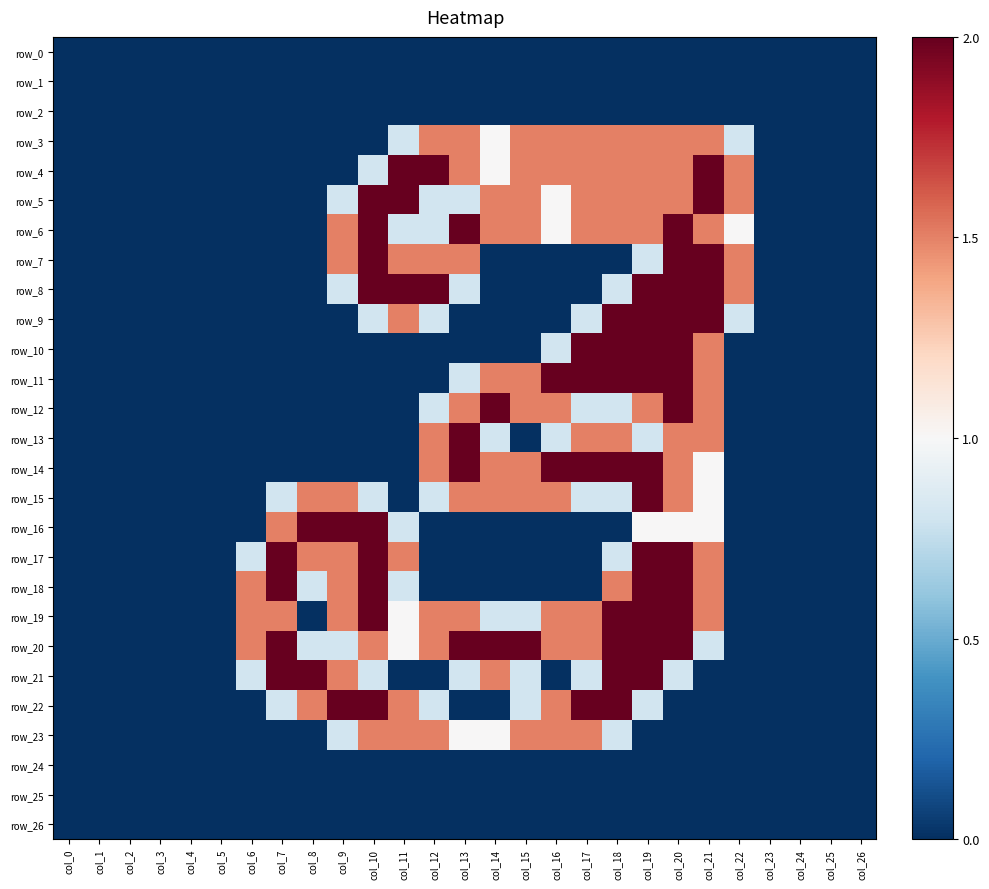

Reading right to left, transcribe all the data shown in this chart.

row_0: col_26=0.0	col_25=0.0	col_24=0.0	col_23=0.0	col_22=0.0	col_21=0.0	col_20=0.0	col_19=0.0	col_18=0.0	col_17=0.0	col_16=0.0	col_15=0.0	col_14=0.0	col_13=0.0	col_12=0.0	col_11=0.0	col_10=0.0	col_9=0.0	col_8=0.0	col_7=0.0	col_6=0.0	col_5=0.0	col_4=0.0	col_3=0.0	col_2=0.0	col_1=0.0	col_0=0.0
row_1: col_26=0.0	col_25=0.0	col_24=0.0	col_23=0.0	col_22=0.0	col_21=0.0	col_20=0.0	col_19=0.0	col_18=0.0	col_17=0.0	col_16=0.0	col_15=0.0	col_14=0.0	col_13=0.0	col_12=0.0	col_11=0.0	col_10=0.0	col_9=0.0	col_8=0.0	col_7=0.0	col_6=0.0	col_5=0.0	col_4=0.0	col_3=0.0	col_2=0.0	col_1=0.0	col_0=0.0
row_2: col_26=0.0	col_25=0.0	col_24=0.0	col_23=0.0	col_22=0.0	col_21=0.0	col_20=0.0	col_19=0.0	col_18=0.0	col_17=0.0	col_16=0.0	col_15=0.0	col_14=0.0	col_13=0.0	col_12=0.0	col_11=0.0	col_10=0.0	col_9=0.0	col_8=0.0	col_7=0.0	col_6=0.0	col_5=0.0	col_4=0.0	col_3=0.0	col_2=0.0	col_1=0.0	col_0=0.0
row_3: col_26=0.0	col_25=0.0	col_24=0.0	col_23=0.0	col_22=0.8	col_21=1.5	col_20=1.5	col_19=1.5	col_18=1.5	col_17=1.5	col_16=1.5	col_15=1.5	col_14=1.0	col_13=1.5	col_12=1.5	col_11=0.8	col_10=0.0	col_9=0.0	col_8=0.0	col_7=0.0	col_6=0.0	col_5=0.0	col_4=0.0	col_3=0.0	col_2=0.0	col_1=0.0	col_0=0.0
row_4: col_26=0.0	col_25=0.0	col_24=0.0	col_23=0.0	col_22=1.5	col_21=2.0	col_20=1.5	col_19=1.5	col_18=1.5	col_17=1.5	col_16=1.5	col_15=1.5	col_14=1.0	col_13=1.5	col_12=2.0	col_11=2.0	col_10=0.8	col_9=0.0	col_8=0.0	col_7=0.0	col_6=0.0	col_5=0.0	col_4=0.0	col_3=0.0	col_2=0.0	col_1=0.0	col_0=0.0
row_5: col_26=0.0	col_25=0.0	col_24=0.0	col_23=0.0	col_22=1.5	col_21=2.0	col_20=1.5	col_19=1.5	col_18=1.5	col_17=1.5	col_16=1.0	col_15=1.5	col_14=1.5	col_13=0.8	col_12=0.8	col_11=2.0	col_10=2.0	col_9=0.8	col_8=0.0	col_7=0.0	col_6=0.0	col_5=0.0	col_4=0.0	col_3=0.0	col_2=0.0	col_1=0.0	col_0=0.0
row_6: col_26=0.0	col_25=0.0	col_24=0.0	col_23=0.0	col_22=1.0	col_21=1.5	col_20=2.0	col_19=1.5	col_18=1.5	col_17=1.5	col_16=1.0	col_15=1.5	col_14=1.5	col_13=2.0	col_12=0.8	col_11=0.8	col_10=2.0	col_9=1.5	col_8=0.0	col_7=0.0	col_6=0.0	col_5=0.0	col_4=0.0	col_3=0.0	col_2=0.0	col_1=0.0	col_0=0.0
row_7: col_26=0.0	col_25=0.0	col_24=0.0	col_23=0.0	col_22=1.5	col_21=2.0	col_20=2.0	col_19=0.8	col_18=0.0	col_17=0.0	col_16=0.0	col_15=0.0	col_14=0.0	col_13=1.5	col_12=1.5	col_11=1.5	col_10=2.0	col_9=1.5	col_8=0.0	col_7=0.0	col_6=0.0	col_5=0.0	col_4=0.0	col_3=0.0	col_2=0.0	col_1=0.0	col_0=0.0
row_8: col_26=0.0	col_25=0.0	col_24=0.0	col_23=0.0	col_22=1.5	col_21=2.0	col_20=2.0	col_19=2.0	col_18=0.8	col_17=0.0	col_16=0.0	col_15=0.0	col_14=0.0	col_13=0.8	col_12=2.0	col_11=2.0	col_10=2.0	col_9=0.8	col_8=0.0	col_7=0.0	col_6=0.0	col_5=0.0	col_4=0.0	col_3=0.0	col_2=0.0	col_1=0.0	col_0=0.0
row_9: col_26=0.0	col_25=0.0	col_24=0.0	col_23=0.0	col_22=0.8	col_21=2.0	col_20=2.0	col_19=2.0	col_18=2.0	col_17=0.8	col_16=0.0	col_15=0.0	col_14=0.0	col_13=0.0	col_12=0.8	col_11=1.5	col_10=0.8	col_9=0.0	col_8=0.0	col_7=0.0	col_6=0.0	col_5=0.0	col_4=0.0	col_3=0.0	col_2=0.0	col_1=0.0	col_0=0.0
row_10: col_26=0.0	col_25=0.0	col_24=0.0	col_23=0.0	col_22=0.0	col_21=1.5	col_20=2.0	col_19=2.0	col_18=2.0	col_17=2.0	col_16=0.8	col_15=0.0	col_14=0.0	col_13=0.0	col_12=0.0	col_11=0.0	col_10=0.0	col_9=0.0	col_8=0.0	col_7=0.0	col_6=0.0	col_5=0.0	col_4=0.0	col_3=0.0	col_2=0.0	col_1=0.0	col_0=0.0
row_11: col_26=0.0	col_25=0.0	col_24=0.0	col_23=0.0	col_22=0.0	col_21=1.5	col_20=2.0	col_19=2.0	col_18=2.0	col_17=2.0	col_16=2.0	col_15=1.5	col_14=1.5	col_13=0.8	col_12=0.0	col_11=0.0	col_10=0.0	col_9=0.0	col_8=0.0	col_7=0.0	col_6=0.0	col_5=0.0	col_4=0.0	col_3=0.0	col_2=0.0	col_1=0.0	col_0=0.0
row_12: col_26=0.0	col_25=0.0	col_24=0.0	col_23=0.0	col_22=0.0	col_21=1.5	col_20=2.0	col_19=1.5	col_18=0.8	col_17=0.8	col_16=1.5	col_15=1.5	col_14=2.0	col_13=1.5	col_12=0.8	col_11=0.0	col_10=0.0	col_9=0.0	col_8=0.0	col_7=0.0	col_6=0.0	col_5=0.0	col_4=0.0	col_3=0.0	col_2=0.0	col_1=0.0	col_0=0.0
row_13: col_26=0.0	col_25=0.0	col_24=0.0	col_23=0.0	col_22=0.0	col_21=1.5	col_20=1.5	col_19=0.8	col_18=1.5	col_17=1.5	col_16=0.8	col_15=0.0	col_14=0.8	col_13=2.0	col_12=1.5	col_11=0.0	col_10=0.0	col_9=0.0	col_8=0.0	col_7=0.0	col_6=0.0	col_5=0.0	col_4=0.0	col_3=0.0	col_2=0.0	col_1=0.0	col_0=0.0
row_14: col_26=0.0	col_25=0.0	col_24=0.0	col_23=0.0	col_22=0.0	col_21=1.0	col_20=1.5	col_19=2.0	col_18=2.0	col_17=2.0	col_16=2.0	col_15=1.5	col_14=1.5	col_13=2.0	col_12=1.5	col_11=0.0	col_10=0.0	col_9=0.0	col_8=0.0	col_7=0.0	col_6=0.0	col_5=0.0	col_4=0.0	col_3=0.0	col_2=0.0	col_1=0.0	col_0=0.0
row_15: col_26=0.0	col_25=0.0	col_24=0.0	col_23=0.0	col_22=0.0	col_21=1.0	col_20=1.5	col_19=2.0	col_18=0.8	col_17=0.8	col_16=1.5	col_15=1.5	col_14=1.5	col_13=1.5	col_12=0.8	col_11=0.0	col_10=0.8	col_9=1.5	col_8=1.5	col_7=0.8	col_6=0.0	col_5=0.0	col_4=0.0	col_3=0.0	col_2=0.0	col_1=0.0	col_0=0.0
row_16: col_26=0.0	col_25=0.0	col_24=0.0	col_23=0.0	col_22=0.0	col_21=1.0	col_20=1.0	col_19=1.0	col_18=0.0	col_17=0.0	col_16=0.0	col_15=0.0	col_14=0.0	col_13=0.0	col_12=0.0	col_11=0.8	col_10=2.0	col_9=2.0	col_8=2.0	col_7=1.5	col_6=0.0	col_5=0.0	col_4=0.0	col_3=0.0	col_2=0.0	col_1=0.0	col_0=0.0
row_17: col_26=0.0	col_25=0.0	col_24=0.0	col_23=0.0	col_22=0.0	col_21=1.5	col_20=2.0	col_19=2.0	col_18=0.8	col_17=0.0	col_16=0.0	col_15=0.0	col_14=0.0	col_13=0.0	col_12=0.0	col_11=1.5	col_10=2.0	col_9=1.5	col_8=1.5	col_7=2.0	col_6=0.8	col_5=0.0	col_4=0.0	col_3=0.0	col_2=0.0	col_1=0.0	col_0=0.0
row_18: col_26=0.0	col_25=0.0	col_24=0.0	col_23=0.0	col_22=0.0	col_21=1.5	col_20=2.0	col_19=2.0	col_18=1.5	col_17=0.0	col_16=0.0	col_15=0.0	col_14=0.0	col_13=0.0	col_12=0.0	col_11=0.8	col_10=2.0	col_9=1.5	col_8=0.8	col_7=2.0	col_6=1.5	col_5=0.0	col_4=0.0	col_3=0.0	col_2=0.0	col_1=0.0	col_0=0.0
row_19: col_26=0.0	col_25=0.0	col_24=0.0	col_23=0.0	col_22=0.0	col_21=1.5	col_20=2.0	col_19=2.0	col_18=2.0	col_17=1.5	col_16=1.5	col_15=0.8	col_14=0.8	col_13=1.5	col_12=1.5	col_11=1.0	col_10=2.0	col_9=1.5	col_8=0.0	col_7=1.5	col_6=1.5	col_5=0.0	col_4=0.0	col_3=0.0	col_2=0.0	col_1=0.0	col_0=0.0
row_20: col_26=0.0	col_25=0.0	col_24=0.0	col_23=0.0	col_22=0.0	col_21=0.8	col_20=2.0	col_19=2.0	col_18=2.0	col_17=1.5	col_16=1.5	col_15=2.0	col_14=2.0	col_13=2.0	col_12=1.5	col_11=1.0	col_10=1.5	col_9=0.8	col_8=0.8	col_7=2.0	col_6=1.5	col_5=0.0	col_4=0.0	col_3=0.0	col_2=0.0	col_1=0.0	col_0=0.0
row_21: col_26=0.0	col_25=0.0	col_24=0.0	col_23=0.0	col_22=0.0	col_21=0.0	col_20=0.8	col_19=2.0	col_18=2.0	col_17=0.8	col_16=0.0	col_15=0.8	col_14=1.5	col_13=0.8	col_12=0.0	col_11=0.0	col_10=0.8	col_9=1.5	col_8=2.0	col_7=2.0	col_6=0.8	col_5=0.0	col_4=0.0	col_3=0.0	col_2=0.0	col_1=0.0	col_0=0.0
row_22: col_26=0.0	col_25=0.0	col_24=0.0	col_23=0.0	col_22=0.0	col_21=0.0	col_20=0.0	col_19=0.8	col_18=2.0	col_17=2.0	col_16=1.5	col_15=0.8	col_14=0.0	col_13=0.0	col_12=0.8	col_11=1.5	col_10=2.0	col_9=2.0	col_8=1.5	col_7=0.8	col_6=0.0	col_5=0.0	col_4=0.0	col_3=0.0	col_2=0.0	col_1=0.0	col_0=0.0
row_23: col_26=0.0	col_25=0.0	col_24=0.0	col_23=0.0	col_22=0.0	col_21=0.0	col_20=0.0	col_19=0.0	col_18=0.8	col_17=1.5	col_16=1.5	col_15=1.5	col_14=1.0	col_13=1.0	col_12=1.5	col_11=1.5	col_10=1.5	col_9=0.8	col_8=0.0	col_7=0.0	col_6=0.0	col_5=0.0	col_4=0.0	col_3=0.0	col_2=0.0	col_1=0.0	col_0=0.0
row_24: col_26=0.0	col_25=0.0	col_24=0.0	col_23=0.0	col_22=0.0	col_21=0.0	col_20=0.0	col_19=0.0	col_18=0.0	col_17=0.0	col_16=0.0	col_15=0.0	col_14=0.0	col_13=0.0	col_12=0.0	col_11=0.0	col_10=0.0	col_9=0.0	col_8=0.0	col_7=0.0	col_6=0.0	col_5=0.0	col_4=0.0	col_3=0.0	col_2=0.0	col_1=0.0	col_0=0.0
row_25: col_26=0.0	col_25=0.0	col_24=0.0	col_23=0.0	col_22=0.0	col_21=0.0	col_20=0.0	col_19=0.0	col_18=0.0	col_17=0.0	col_16=0.0	col_15=0.0	col_14=0.0	col_13=0.0	col_12=0.0	col_11=0.0	col_10=0.0	col_9=0.0	col_8=0.0	col_7=0.0	col_6=0.0	col_5=0.0	col_4=0.0	col_3=0.0	col_2=0.0	col_1=0.0	col_0=0.0
row_26: col_26=0.0	col_25=0.0	col_24=0.0	col_23=0.0	col_22=0.0	col_21=0.0	col_20=0.0	col_19=0.0	col_18=0.0	col_17=0.0	col_16=0.0	col_15=0.0	col_14=0.0	col_13=0.0	col_12=0.0	col_11=0.0	col_10=0.0	col_9=0.0	col_8=0.0	col_7=0.0	col_6=0.0	col_5=0.0	col_4=0.0	col_3=0.0	col_2=0.0	col_1=0.0	col_0=0.0